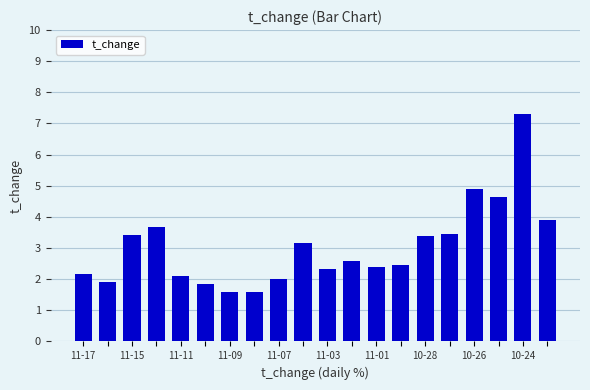

What is the value of the 12th bar from the left?

2.6